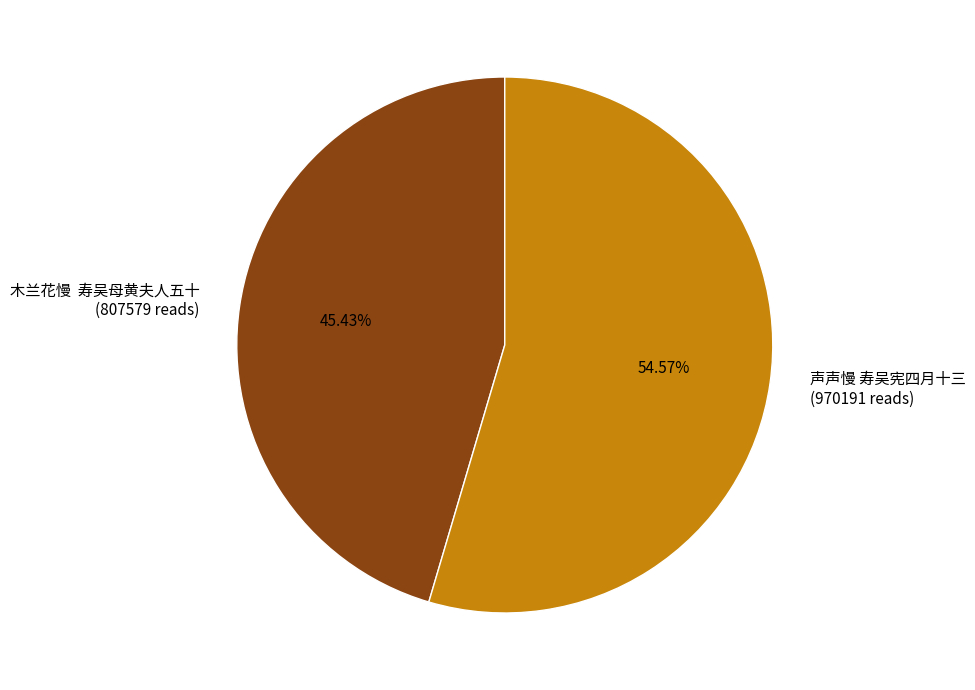

Is there a majority slice in this chart?

Yes